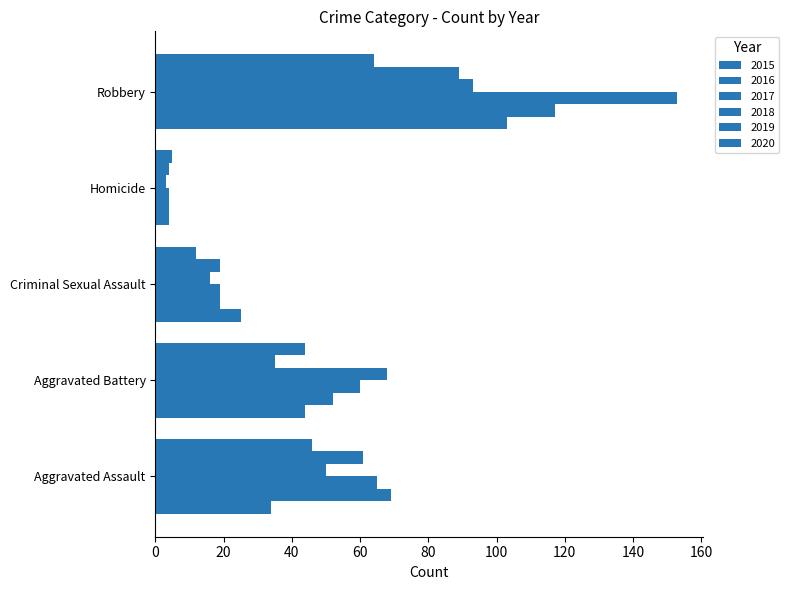

Count the number of data series in this chart.

6